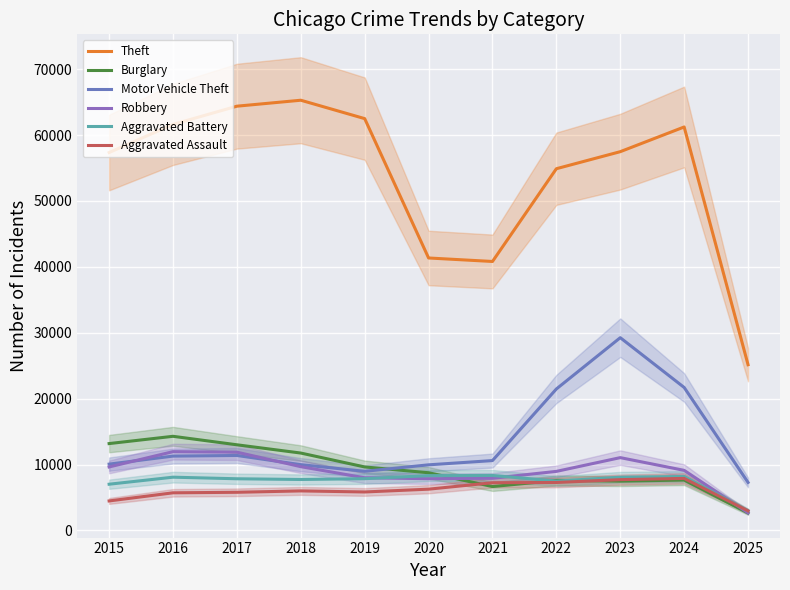

What is the difference between the highest and lowest values at 2025?

22496